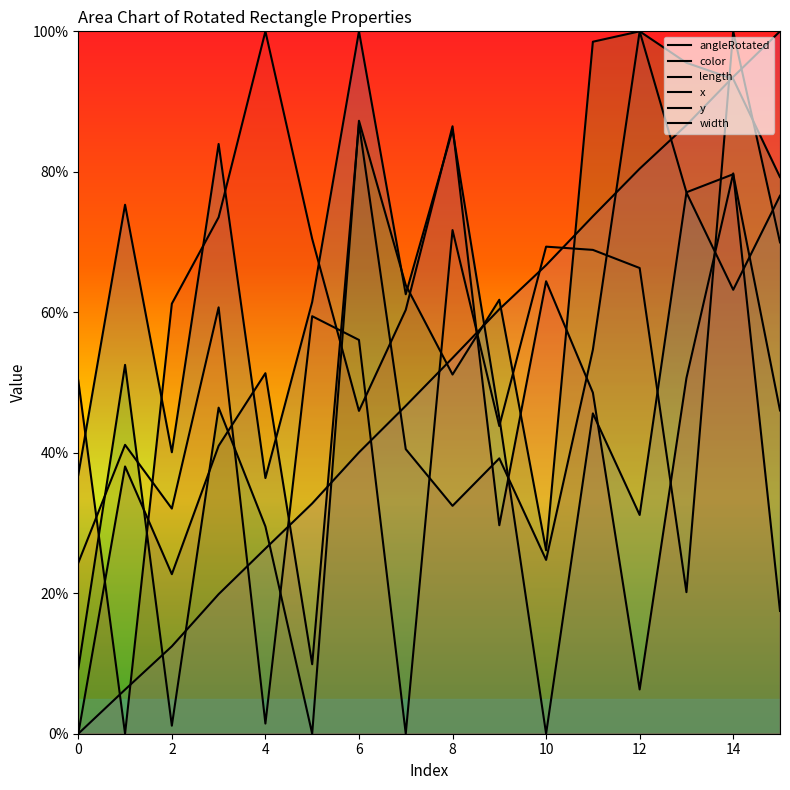

What are all the series names shown in the legend?

angleRotated, color, length, x, y, width